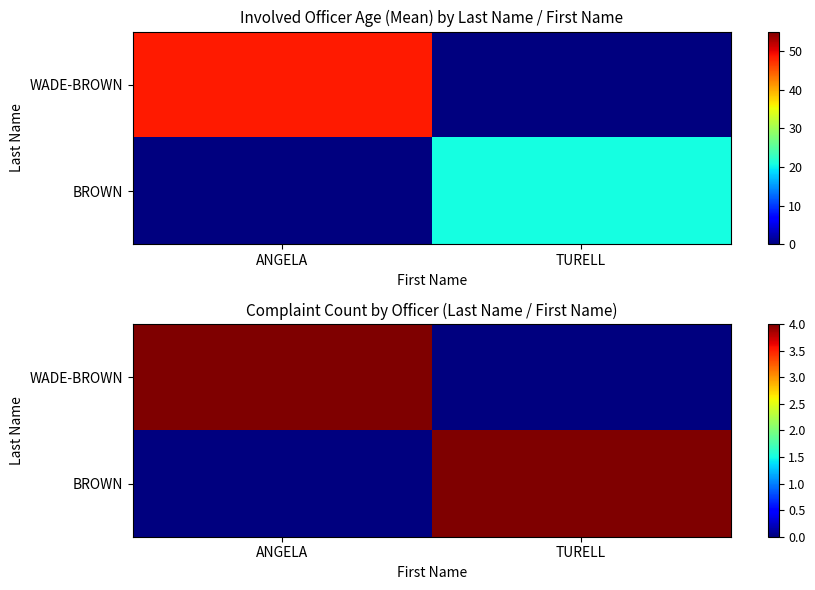

What is the difference between the WADE-BROWN values at TURELL and ANGELA?

4